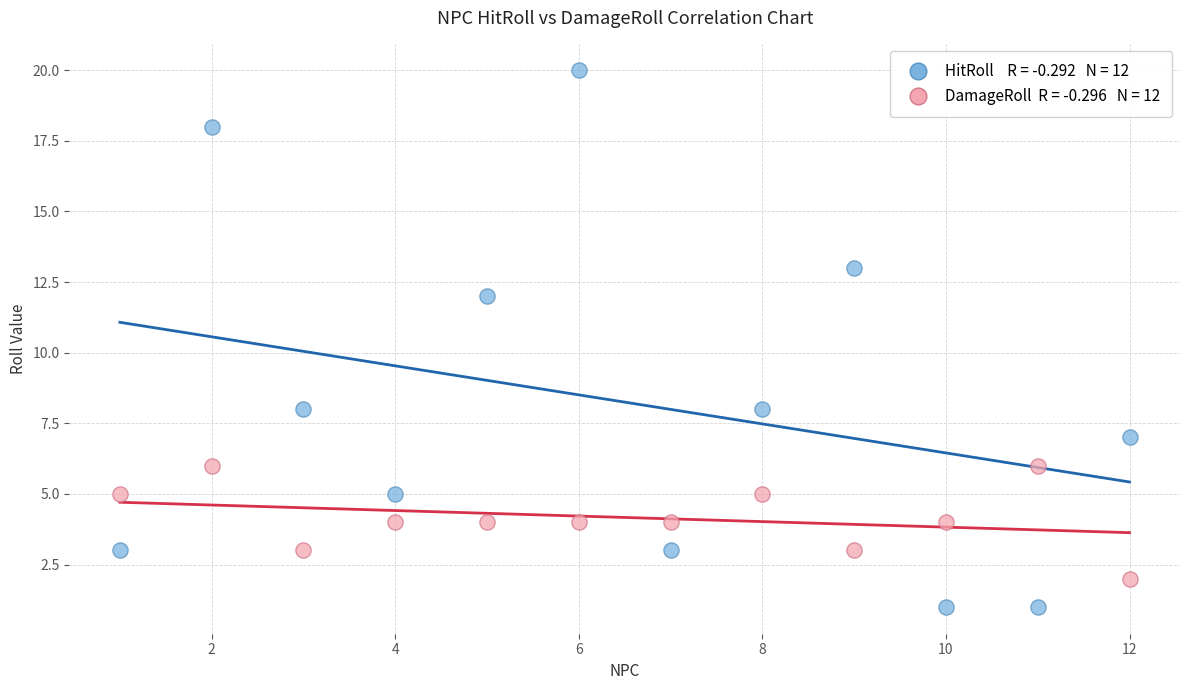

Across all data points, what is the range of X values (max minus min)?

11